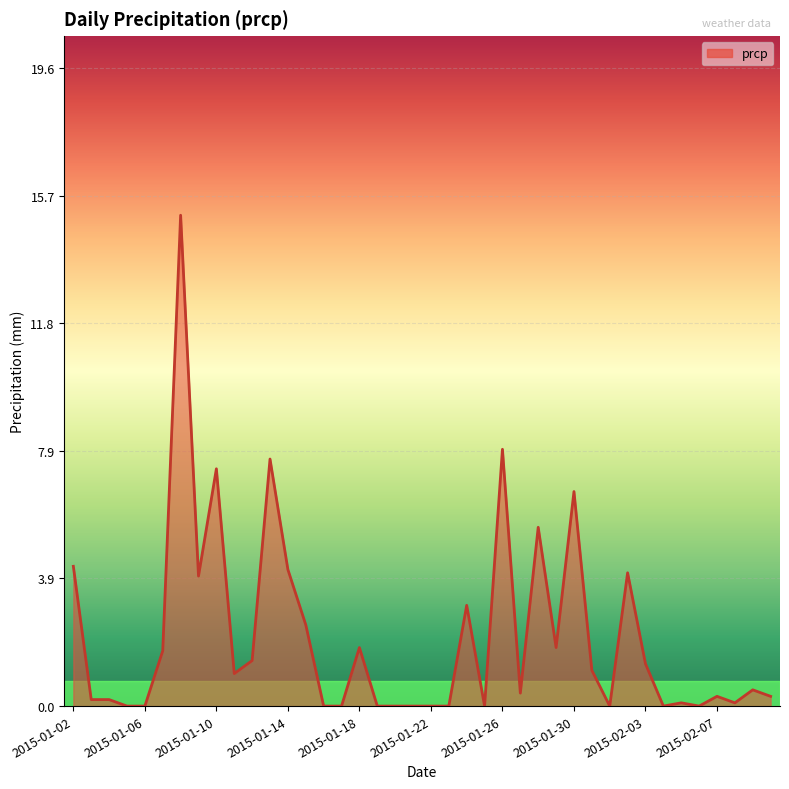

What is the greatest value displayed?

15.1